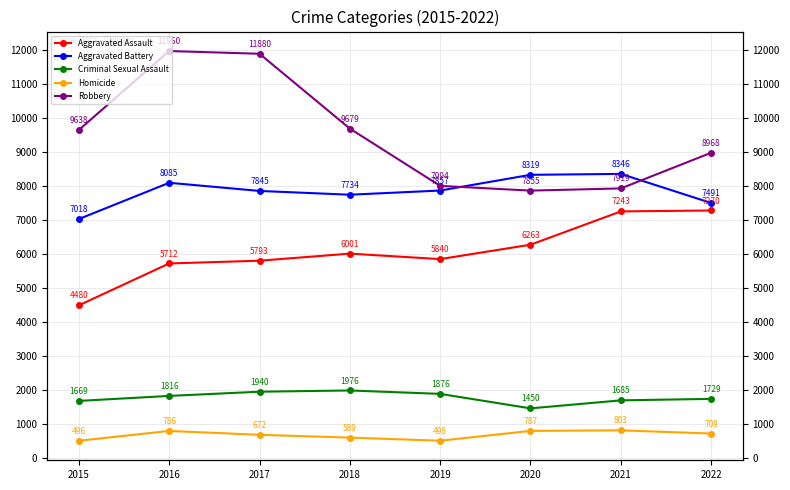

At which label does Aggravated Assault first exceed 6001?

2020